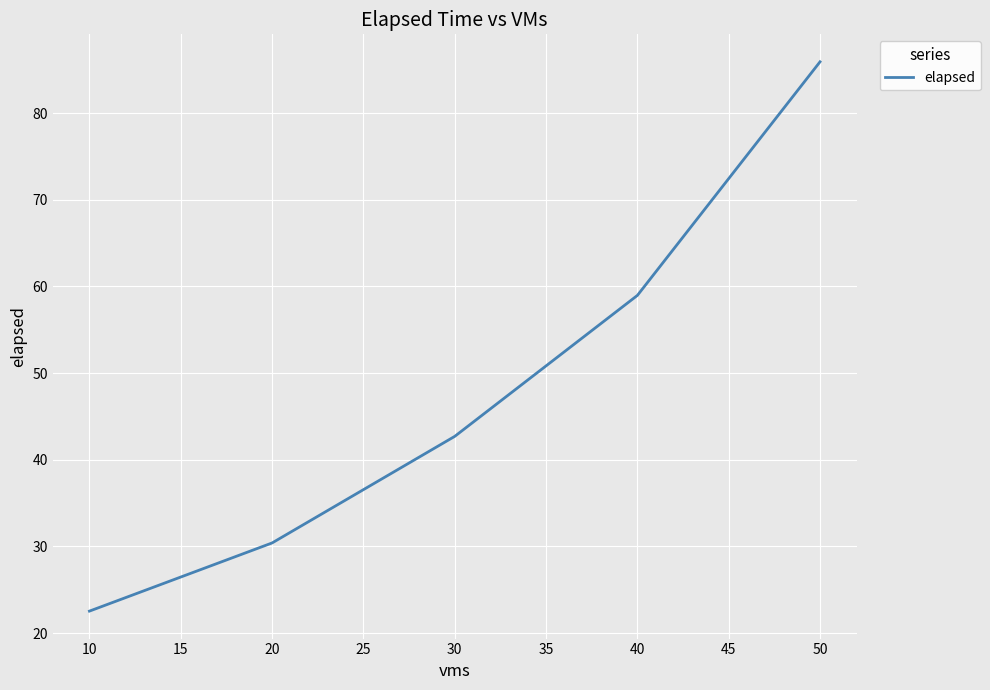

Which has a higher value, 50 or 10?

50